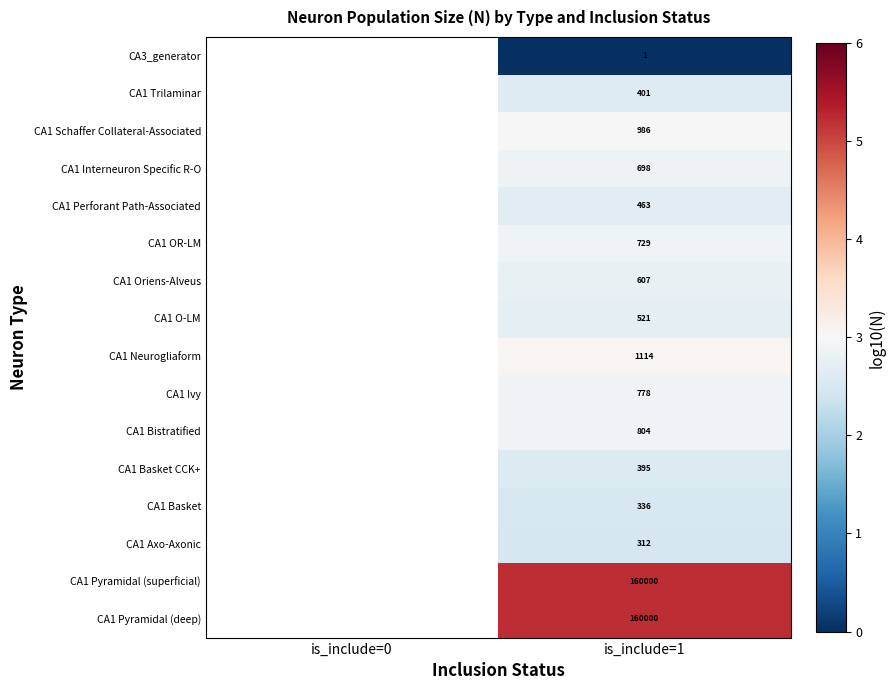

Is the value of CA1 Axo-Axonic at is_include=1 greater than the value of CA1 Basket at is_include=1?

No